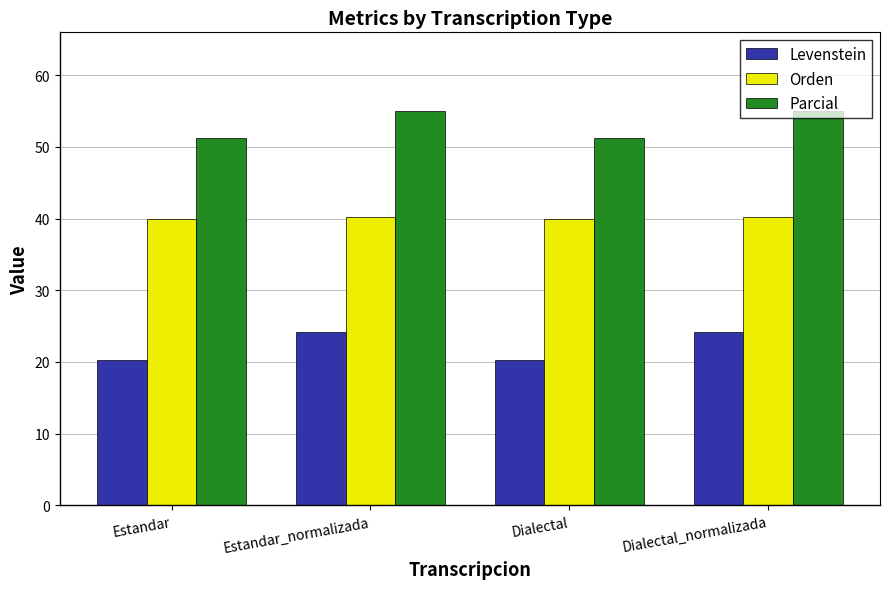

What are all the series names shown in the legend?

Levenstein, Orden, Parcial